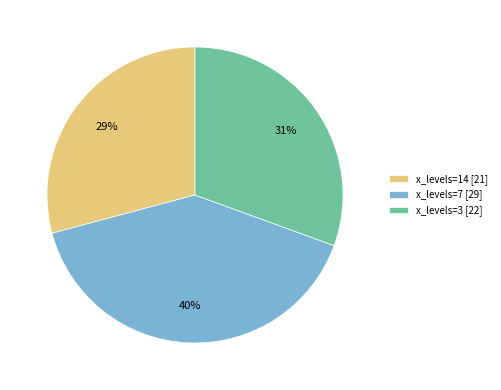

The x_levels=14 [21] slice represents 42% of the pie. True or false?

False